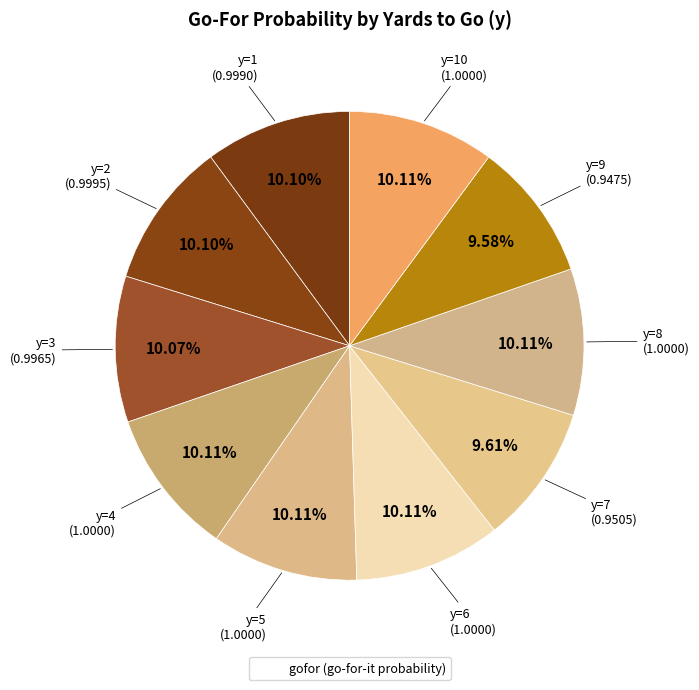

Which slice is the smallest?

y=9